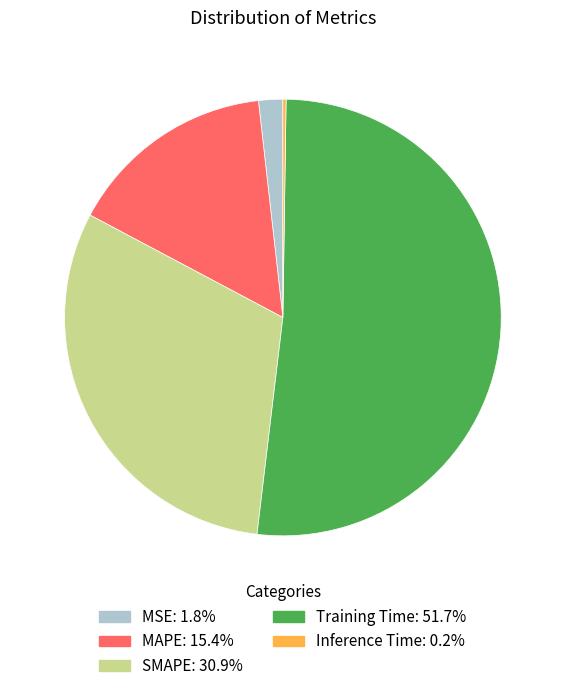

What is the majority slice?

Training Time